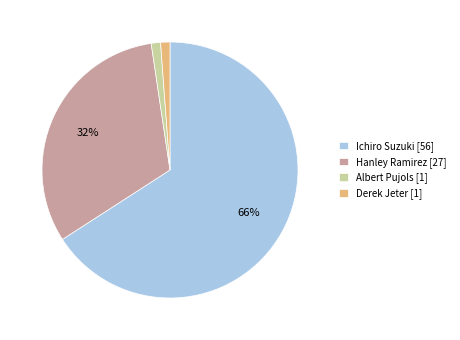

Does Hanley Ramirez represent more than half of the total?

No